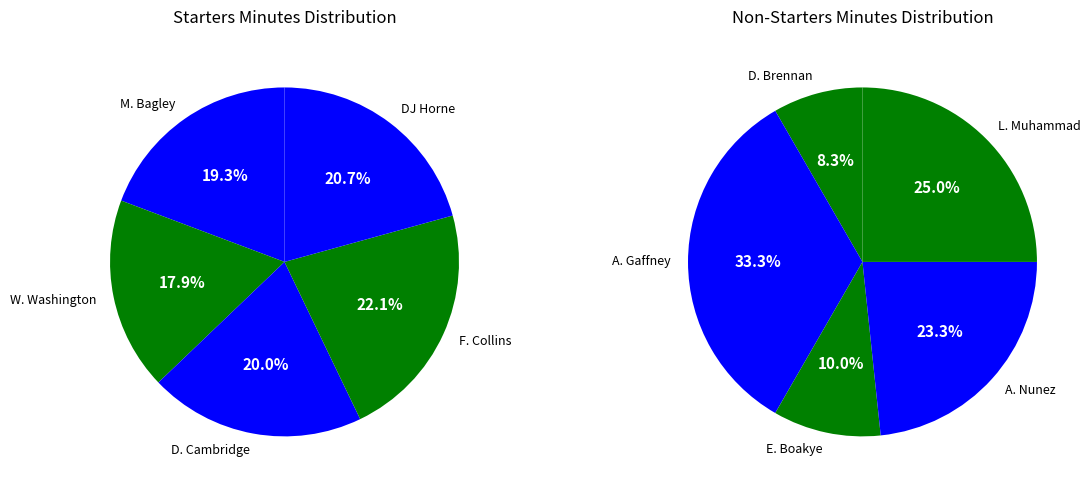

What is the ratio of the value at F. Collins to the value at D. Cambridge?

1.1